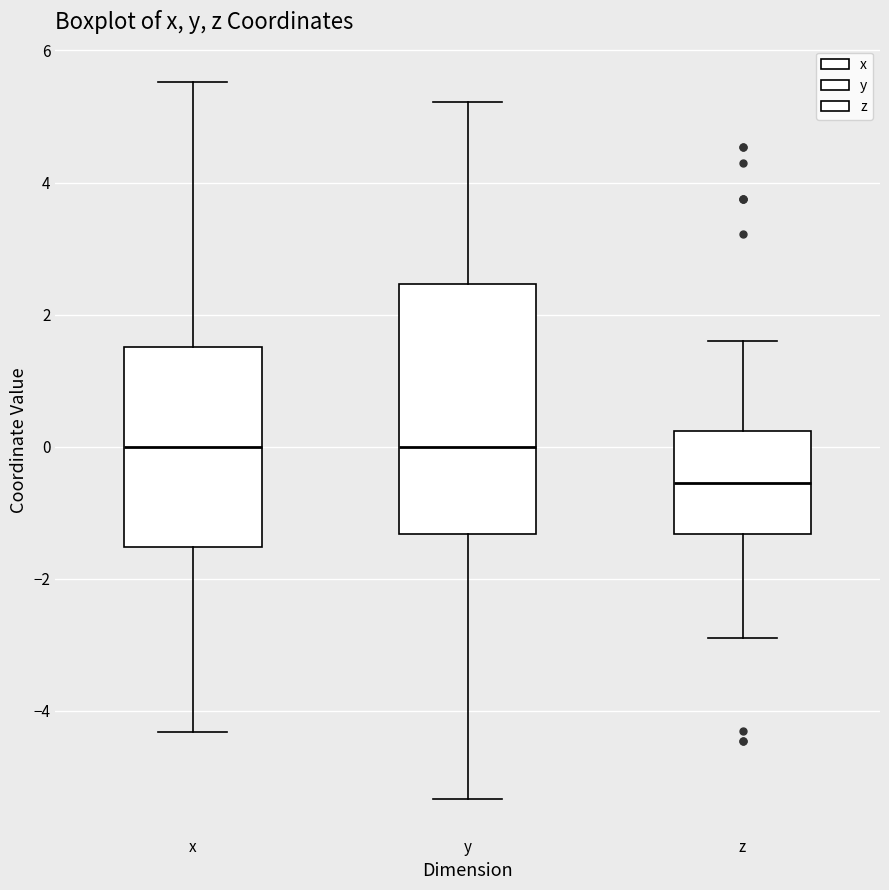

Where does the lower whisker of the box for x end on the y-axis? The values are not printed on the chart, so give them approximately, as read against the axis.

-4.4